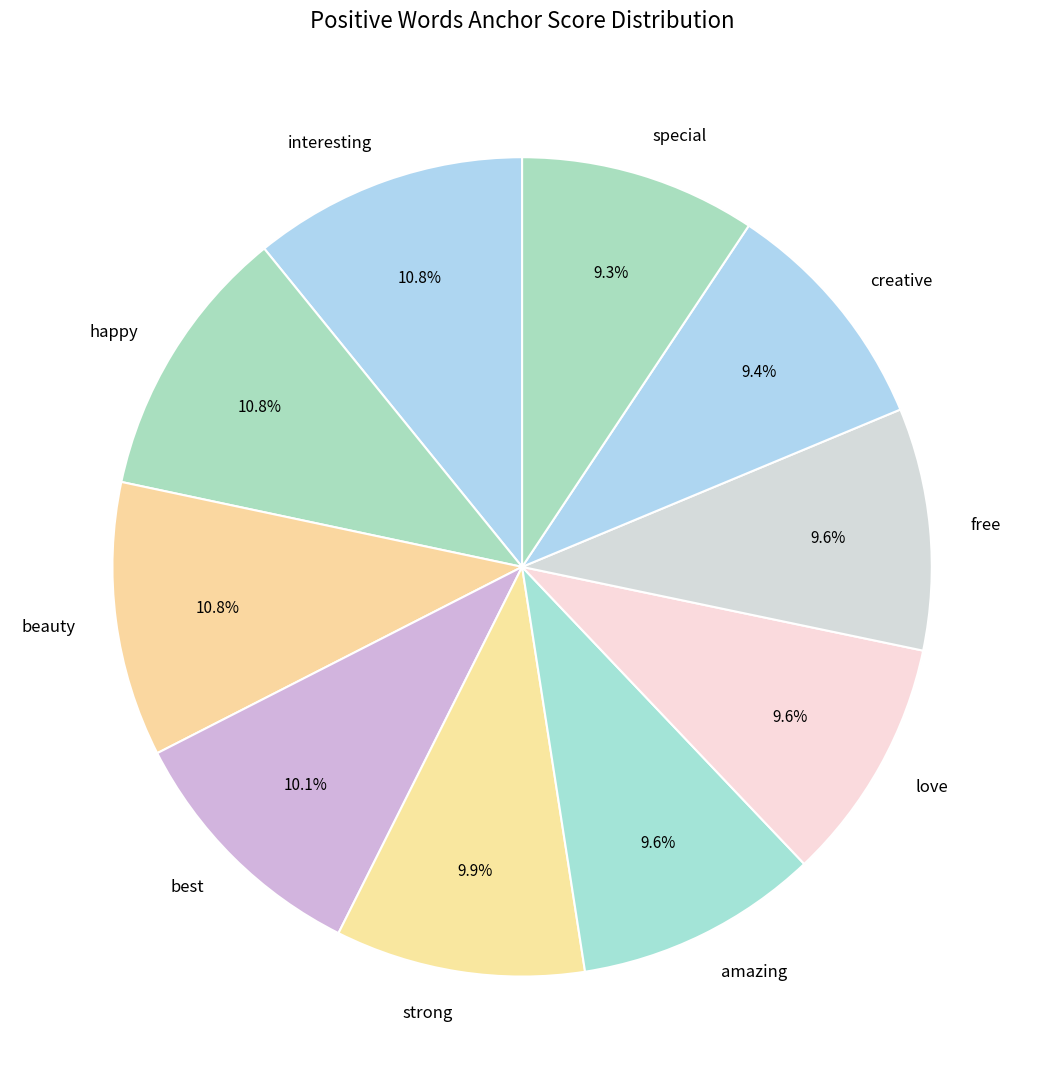

What is the total percentage of creative and happy?

20.2%